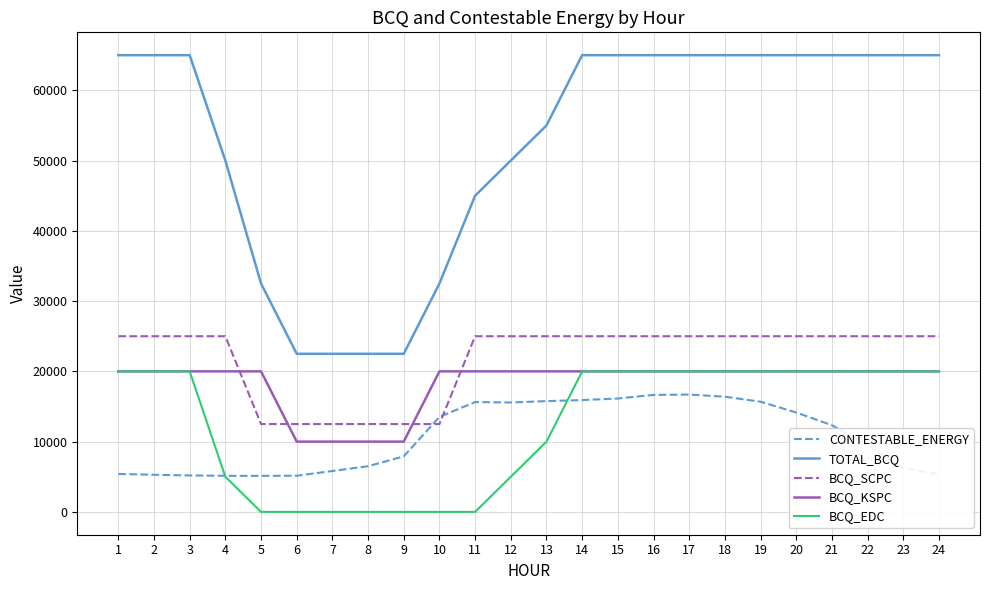

How many distinct data groups are displayed?

5